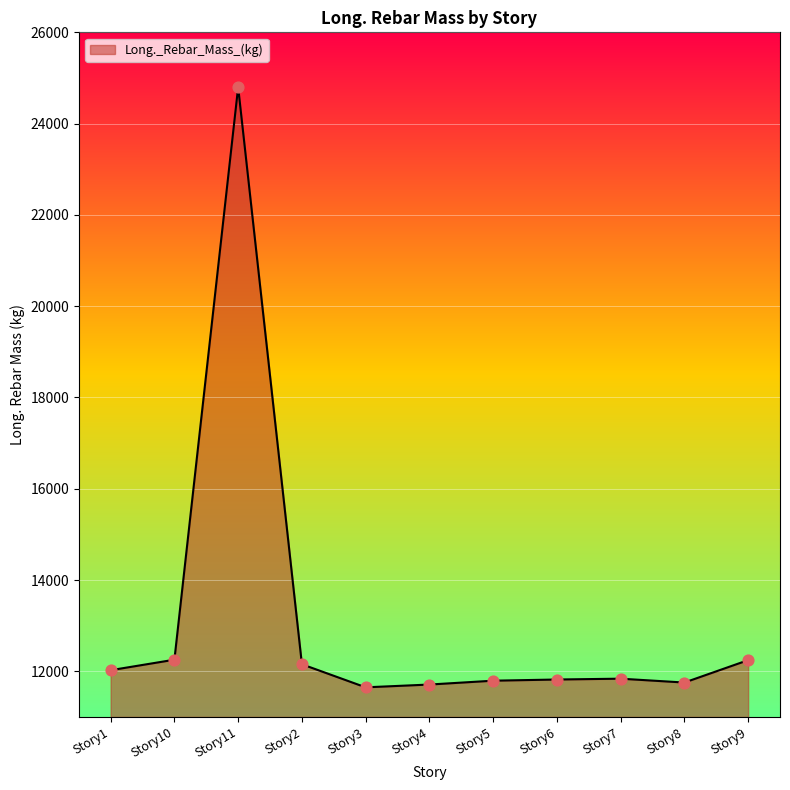

What is the ratio of the value at Story4 to the value at Story8?

1.0